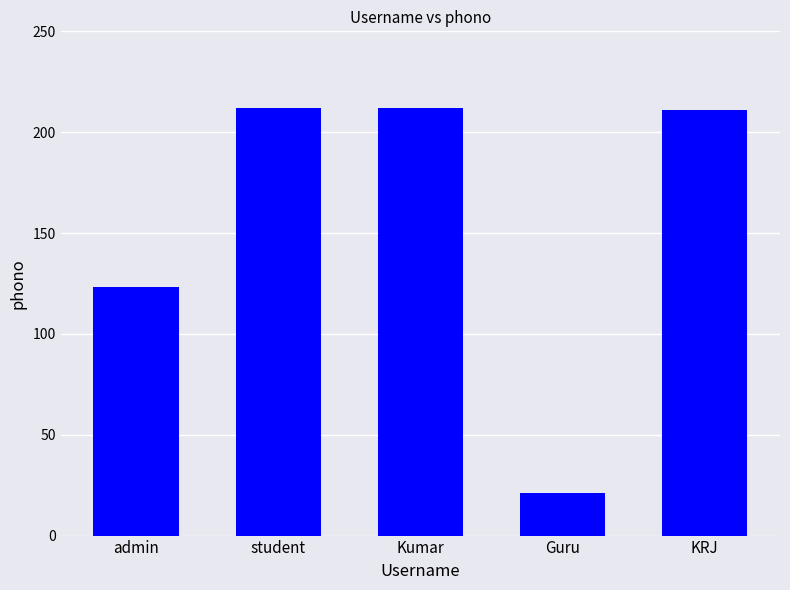

What is the difference between the second highest and minimum values?

191